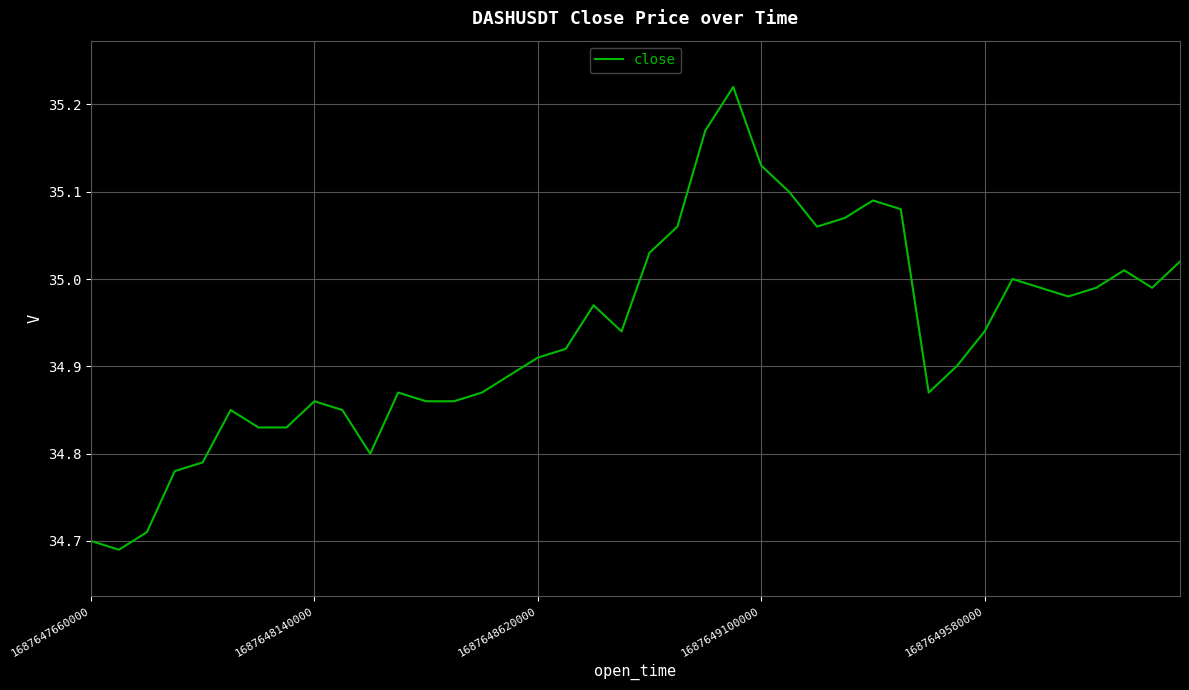

Is it true that the value at 1687649580000 is 16.2?

False